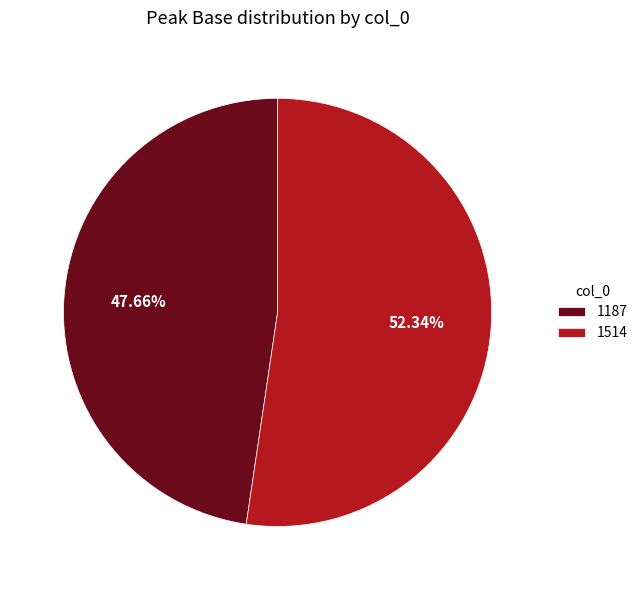

Does 1514 account for over 50% of the chart?

Yes